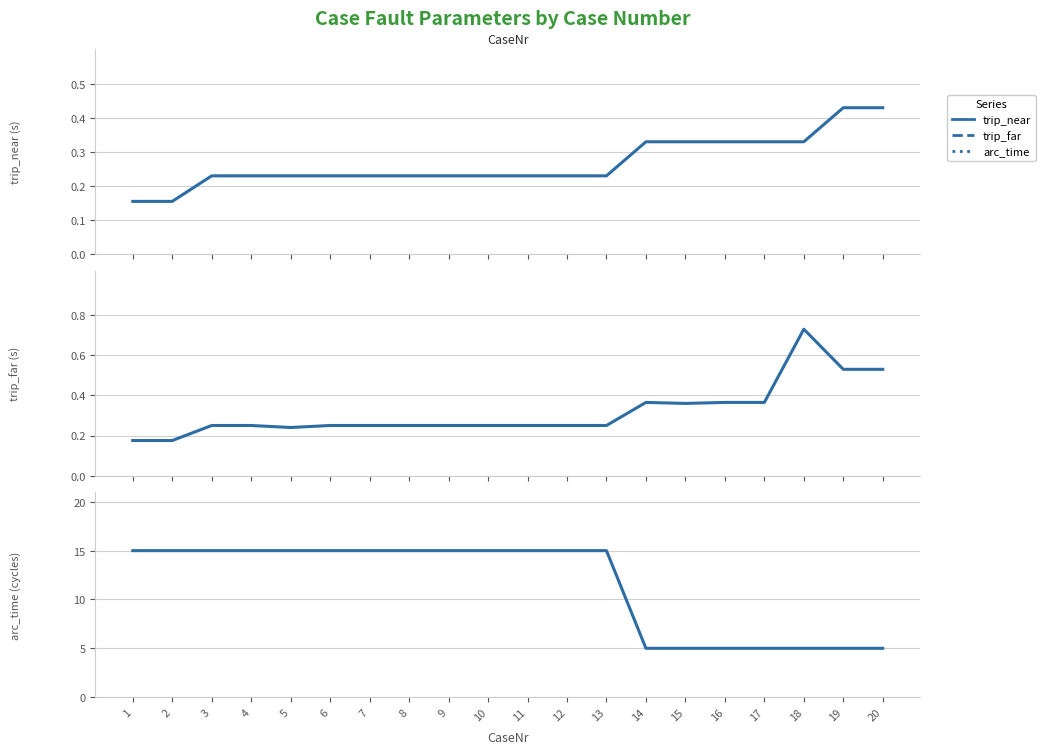

What is the minimum value shown in the chart?

0.2